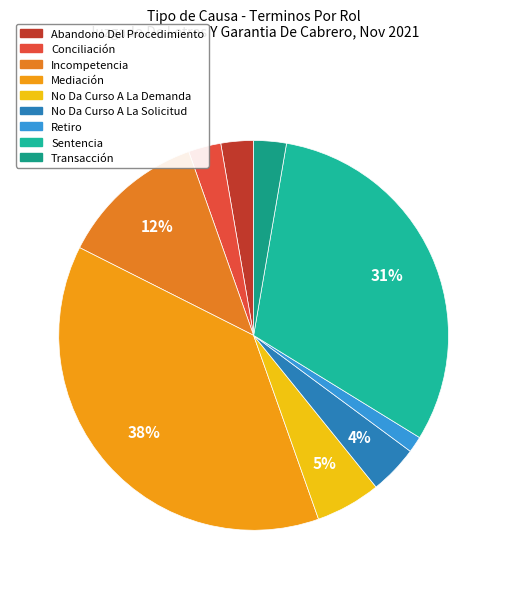

Approximately how many times larger is the value at No Da Curso A La Solicitud compared to Transacción?

1.5